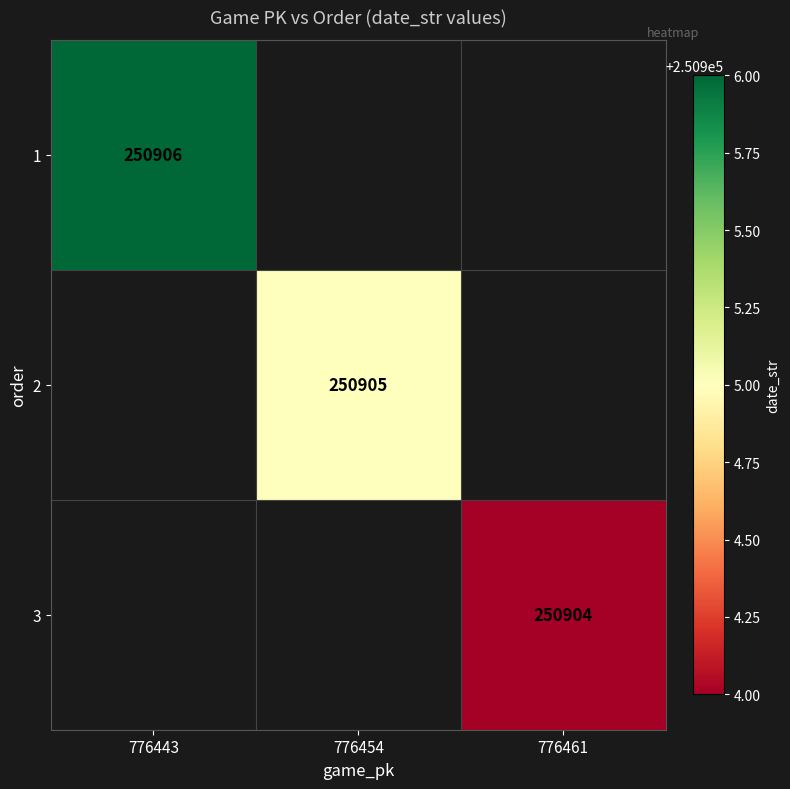

True or false: 2 has a value of 250905 at 776454.

True